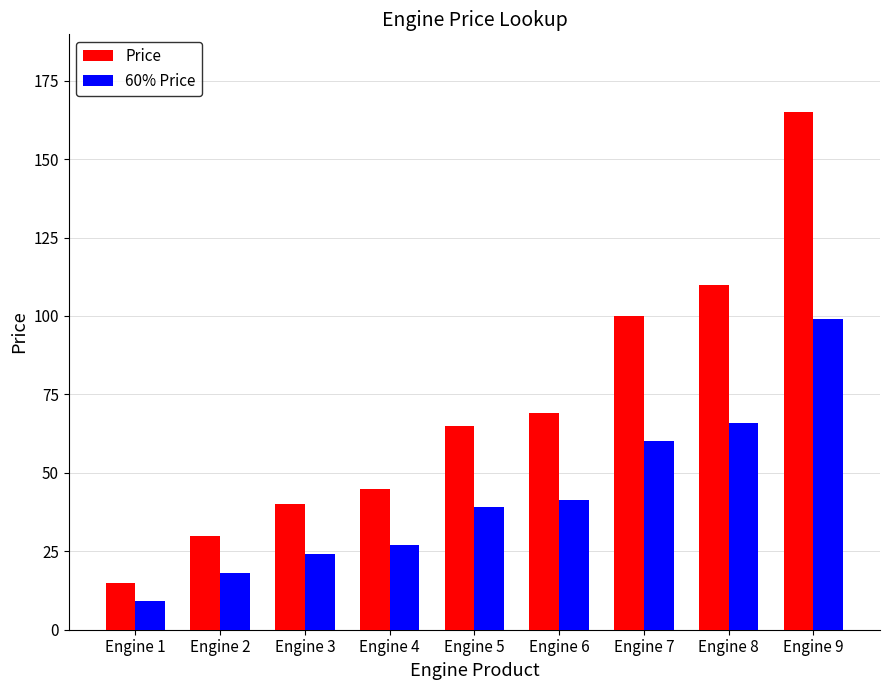

At Engine 6, list the series in order from smallest to largest.

60% Price, Price